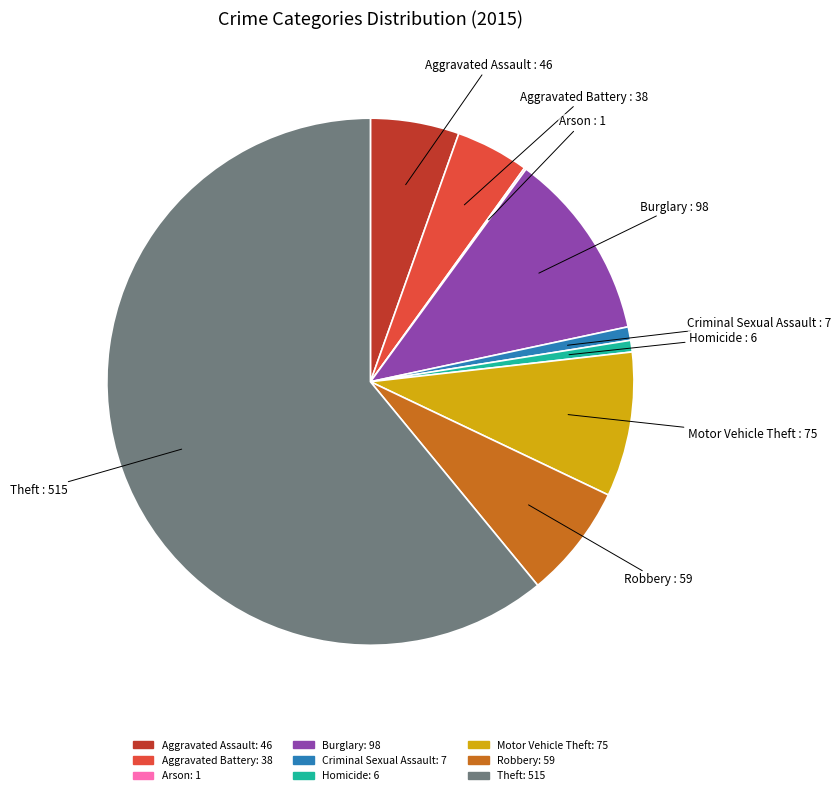

Which slice is the largest?

Theft